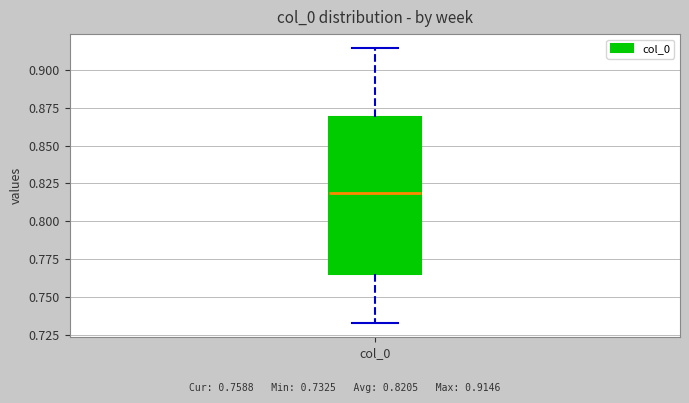

Read this box plot against the y-axis: the position of the median line, the range covered by the box, and the ends of both whiskers. The values are not printed on the chart, so give them approximately, as read against the axis.

median 0.820, box 0.765 to 0.870, whiskers 0.735 to 0.915